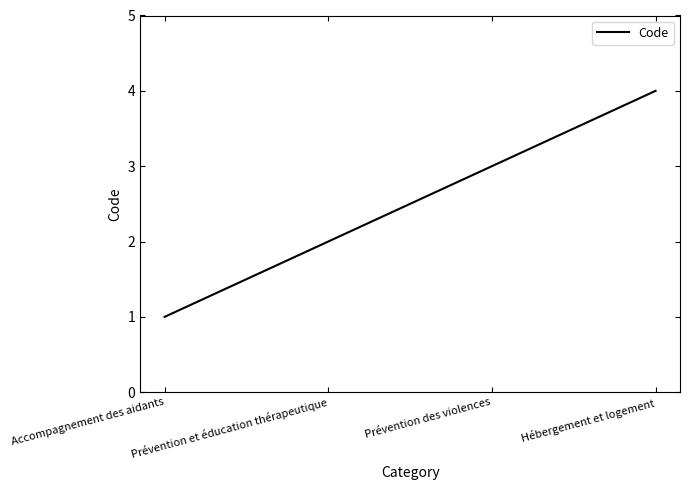

Is it true that the value at Hébergement et logement is 6?

False